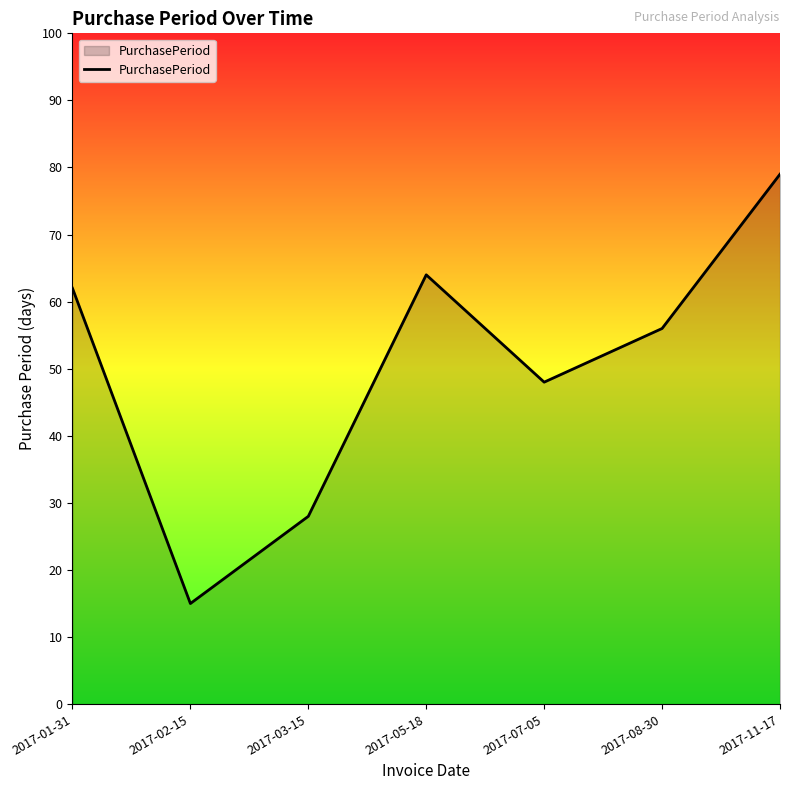

Which category has the highest value across all series?

2017-11-17